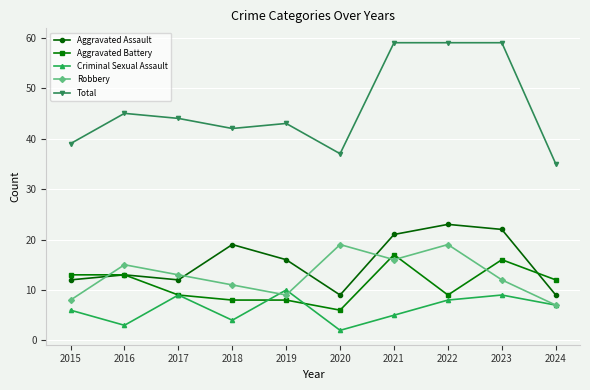

Is it true that Criminal Sexual Assault equals 3 at 2016?

True